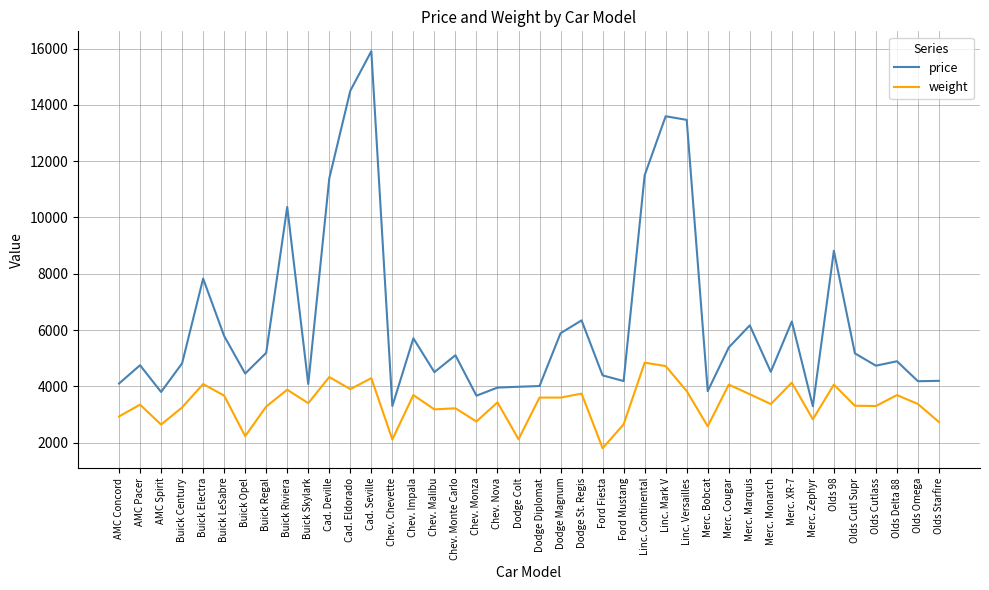

True or false: price has more than 1 points higher than both neighbors.

True